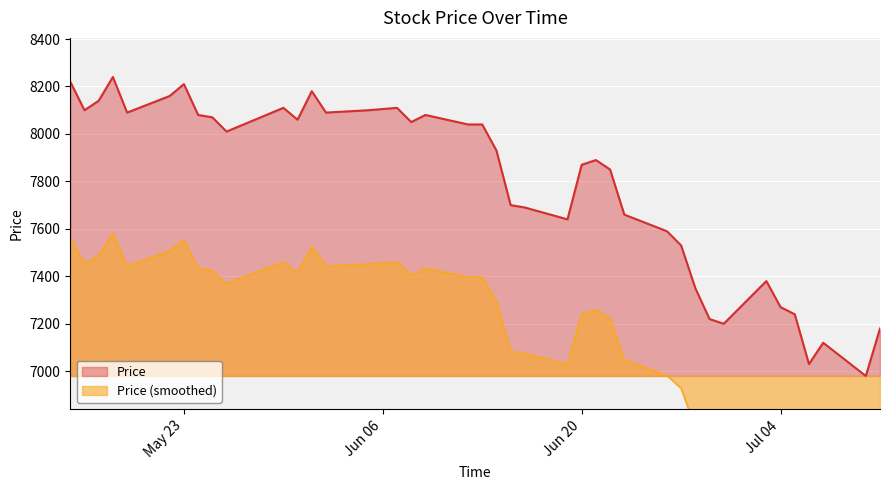

How many lines are shown in the chart?

2